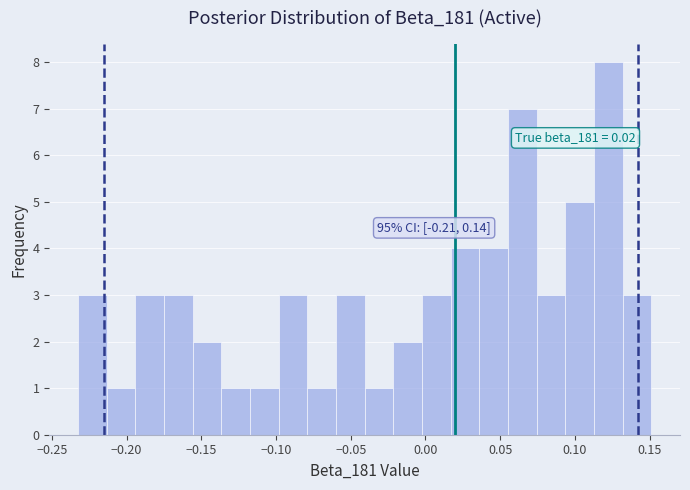

Around what value on the x-axis is the tallest bar? Give the approximate position of its centre, as read against the axis.

0.120